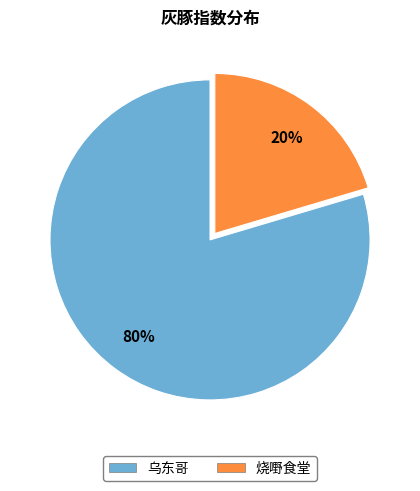

How many segments does this pie chart have?

2